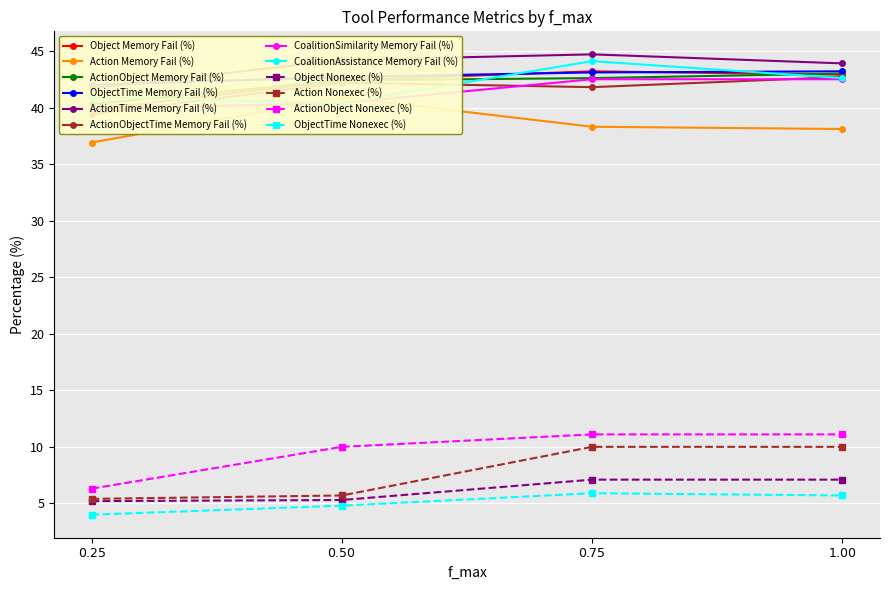

Is it true that Success (%) equals 2.9 at CoalitionAssistance?

False